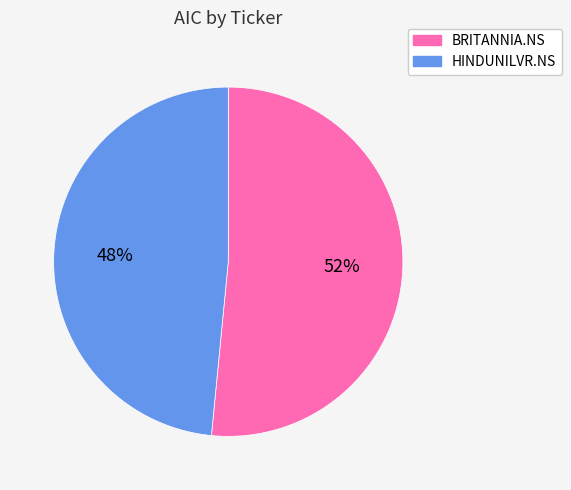

Approximately how many times larger is the value at HINDUNILVR.NS compared to BRITANNIA.NS?

0.9